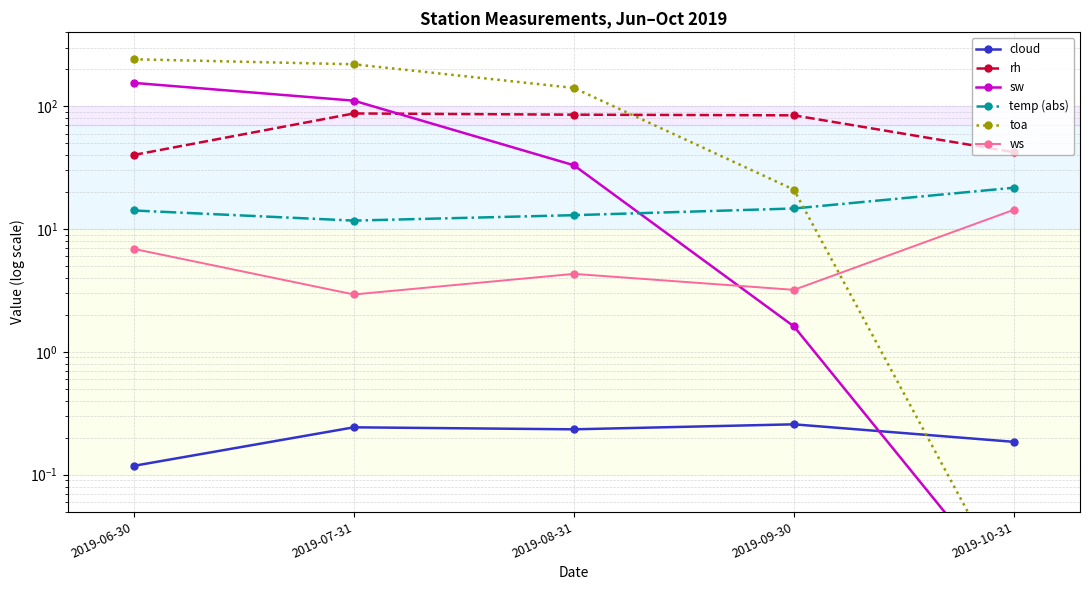

Rank the series by their maximum value, from highest to lowest.

toa, sw, rh, temp (abs), ws, cloud